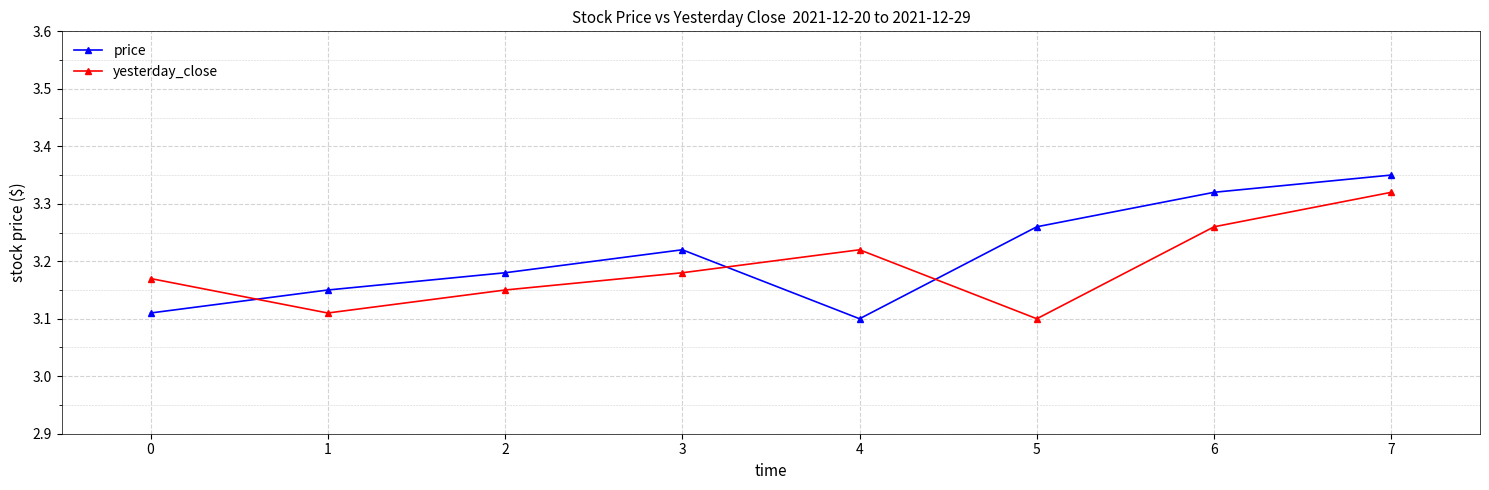

How many yesterday_close values are between 3 and 4?

8